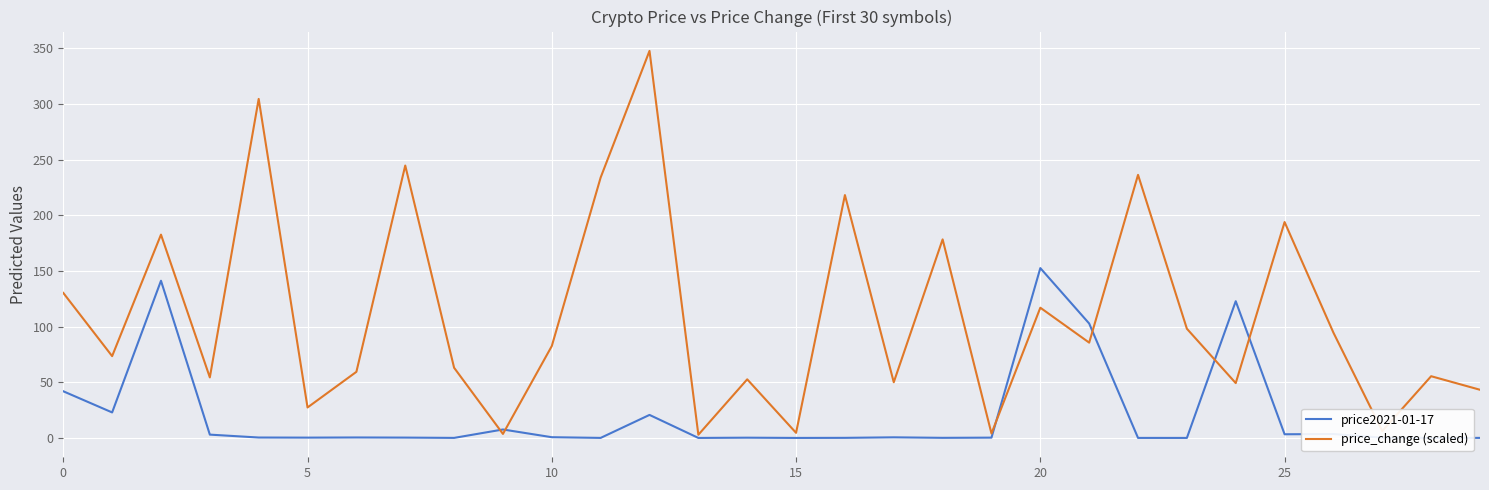

List the series in order of their peak value, highest first.

price_change (scaled), price2021-01-17